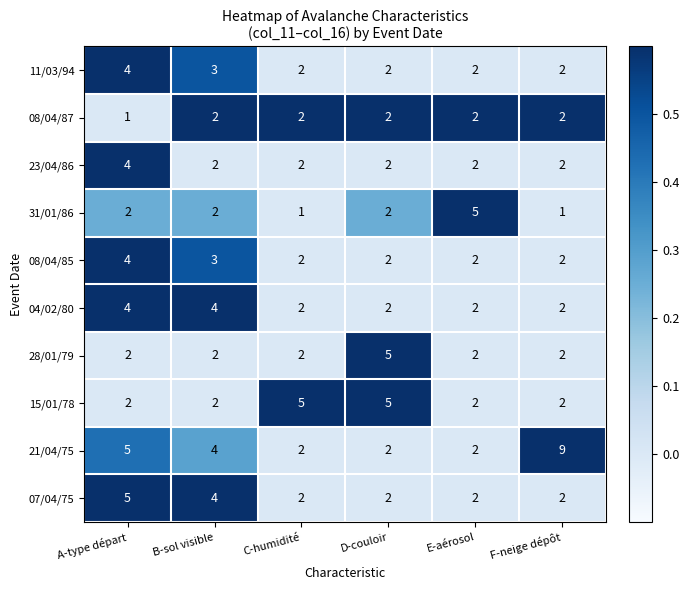

What is the sum of the 31/01/86 values at A-type départ and C-humidité?

3